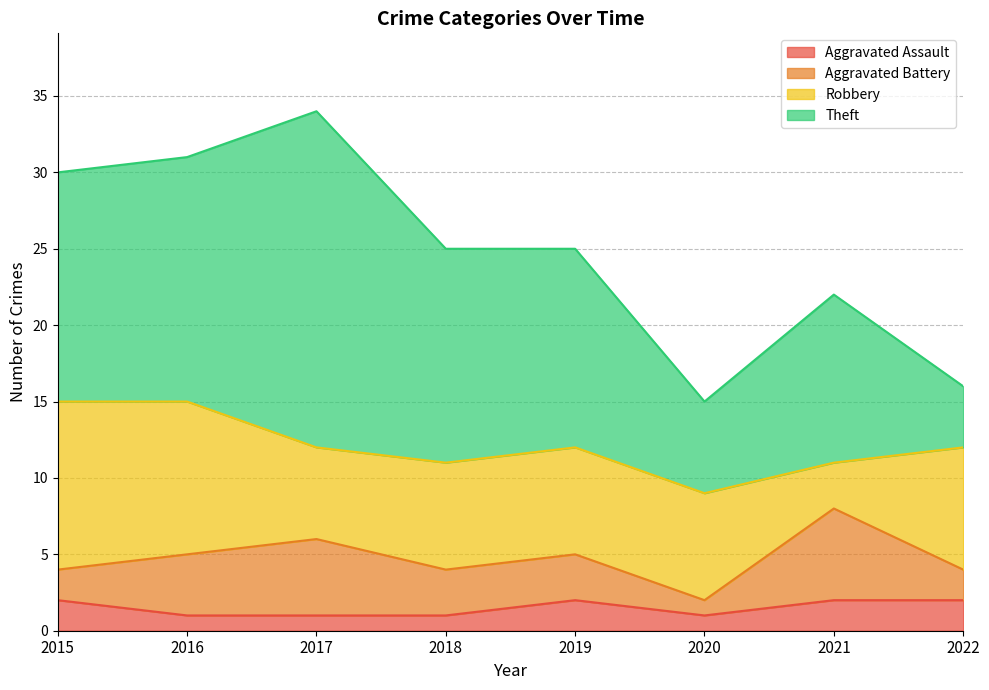

The Robbery series shows 7 at 2019. True or false?

True